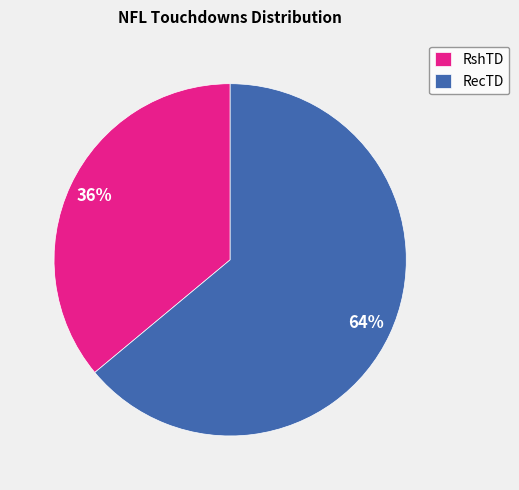

To the nearest percent, what percentage of the pie is RshTD?

36%